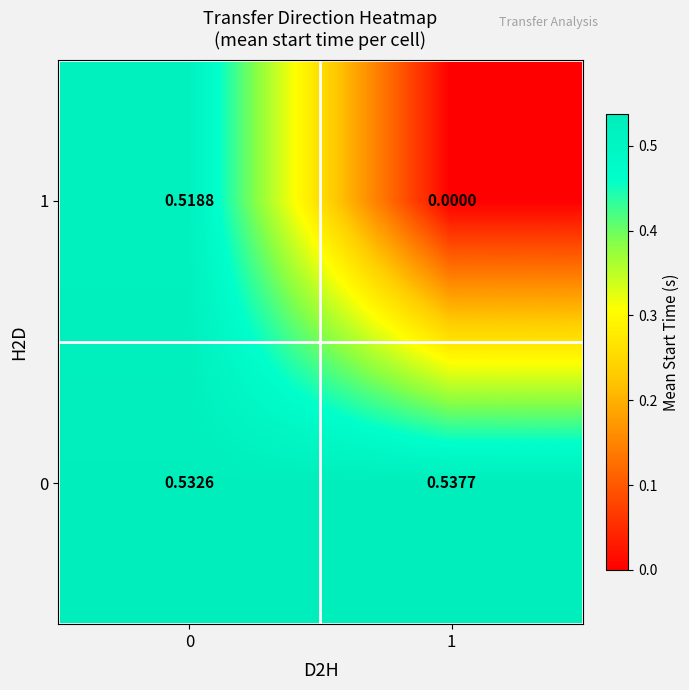

Is the value of 1 at 0 greater than the value of 0 at 1?

No